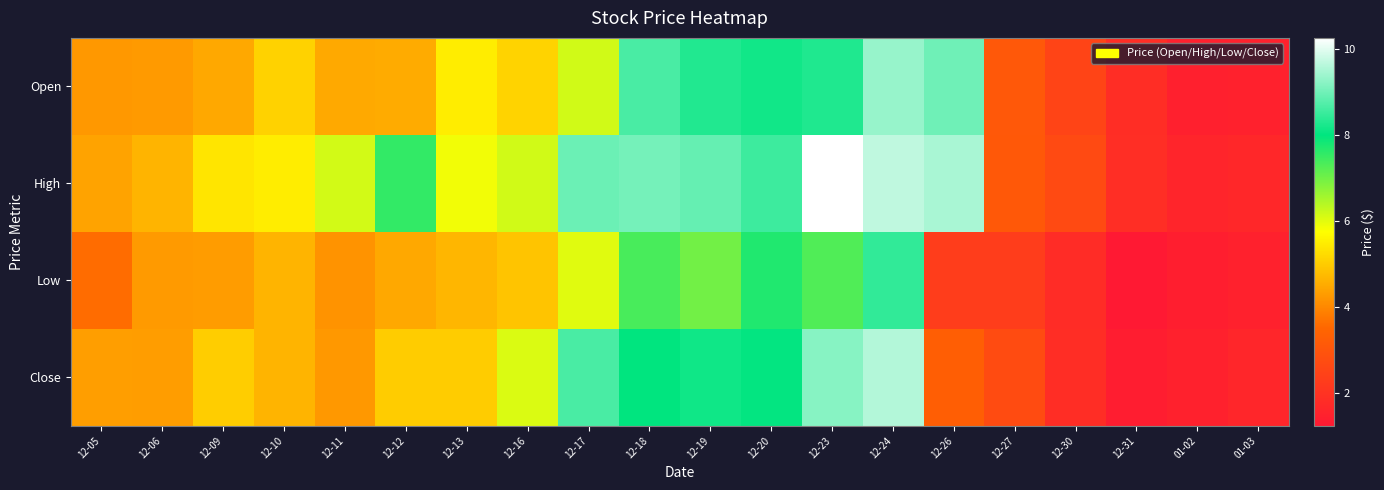

Which category has the highest value across all series?

12-23